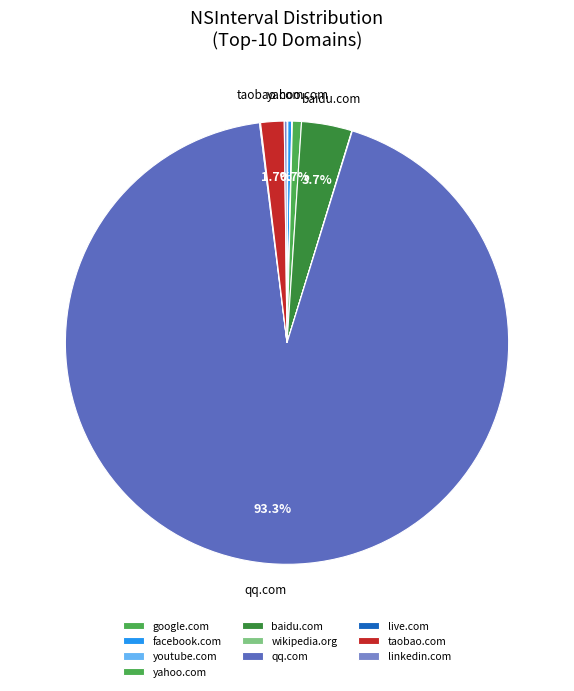

To the nearest percent, what is the average slice percentage?

10%